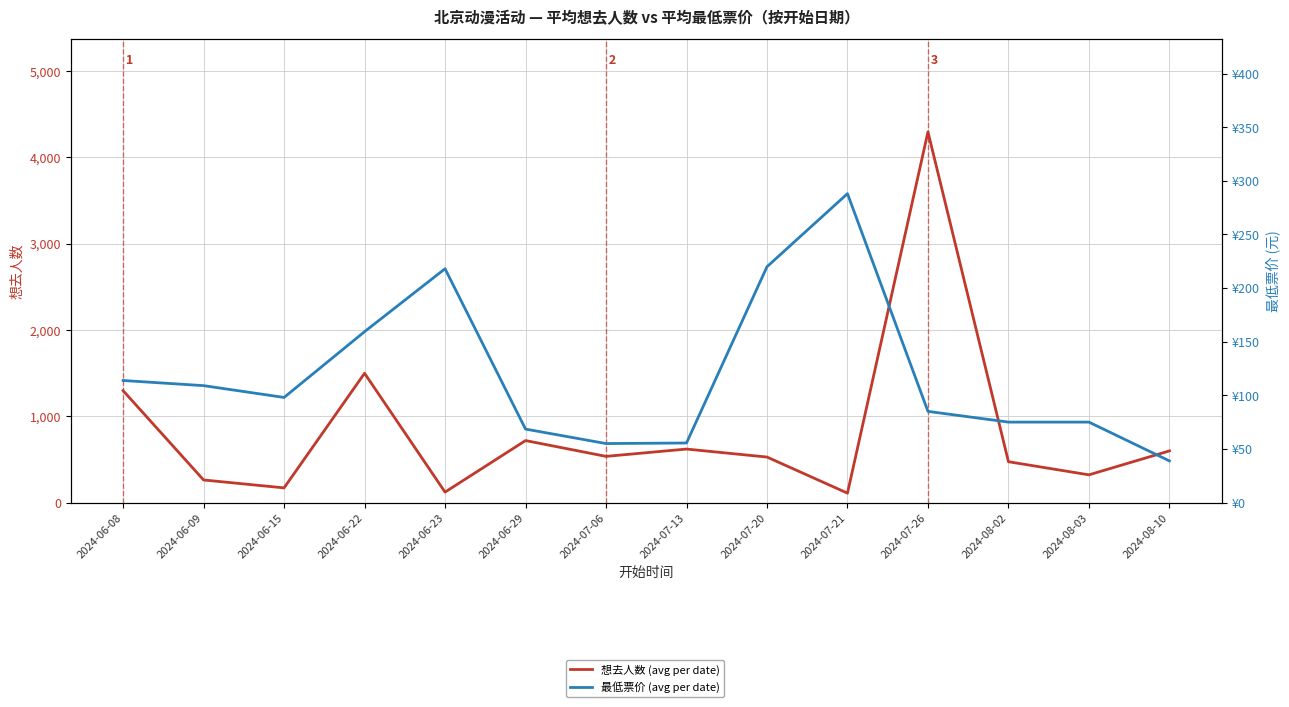

What position from the left is 2024-06-23?

5